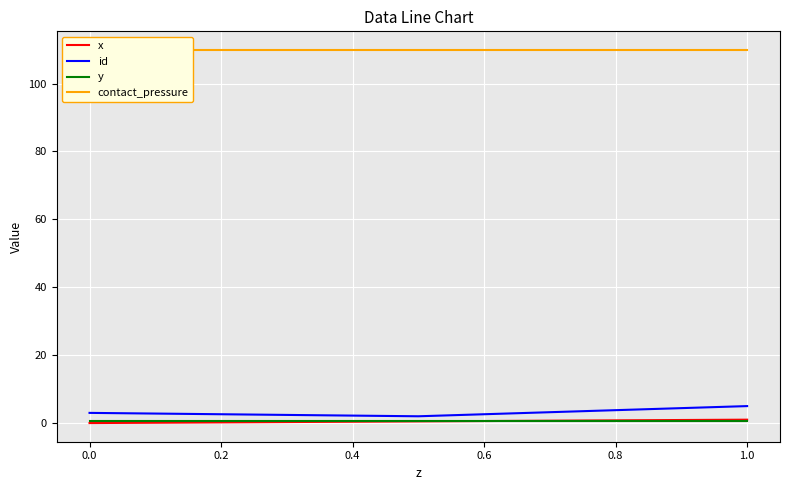

What is the value of the contact_pressure point at the 3rd from the left?

109.9